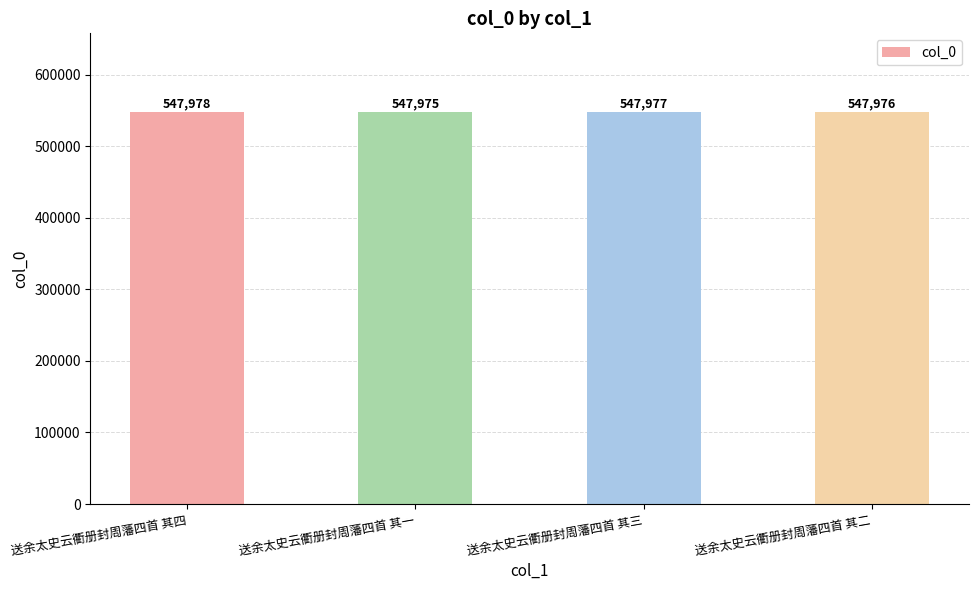

List the labels in order of value, smallest first.

送余太史云衢册封周藩四首 其一, 送余太史云衢册封周藩四首 其二, 送余太史云衢册封周藩四首 其三, 送余太史云衢册封周藩四首 其四